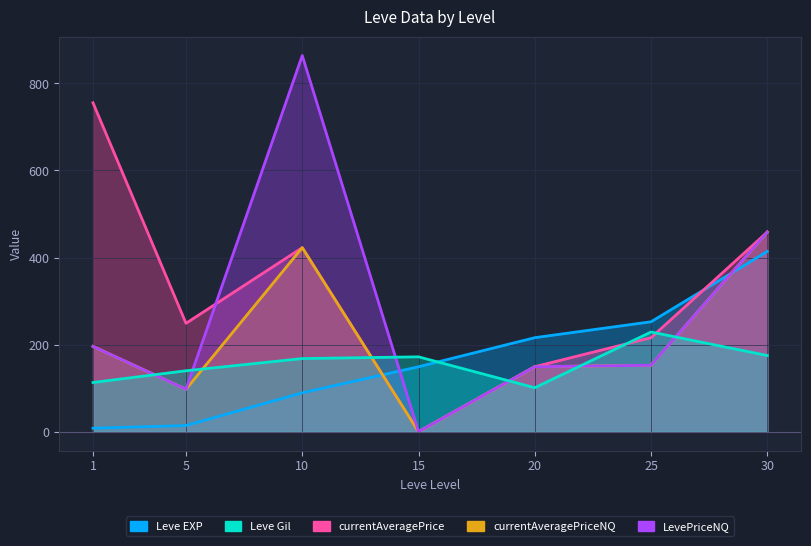

What is the difference between the maximum and minimum values in the Leve EXP series?

406.1